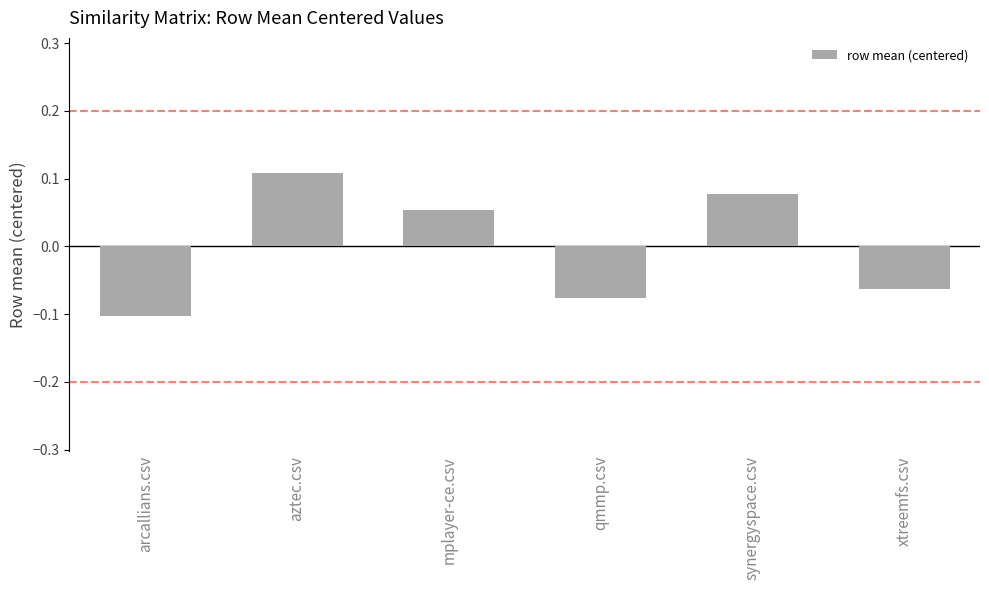

At which label is the value closest to 0?

mplayer-ce.csv